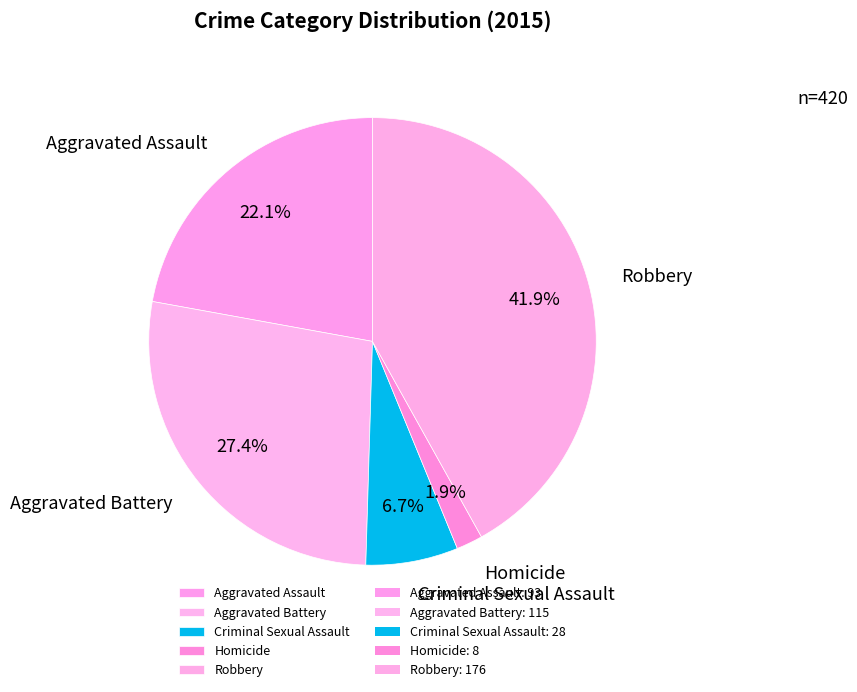

True or false: Homicide accounts for 2% of the total.

True